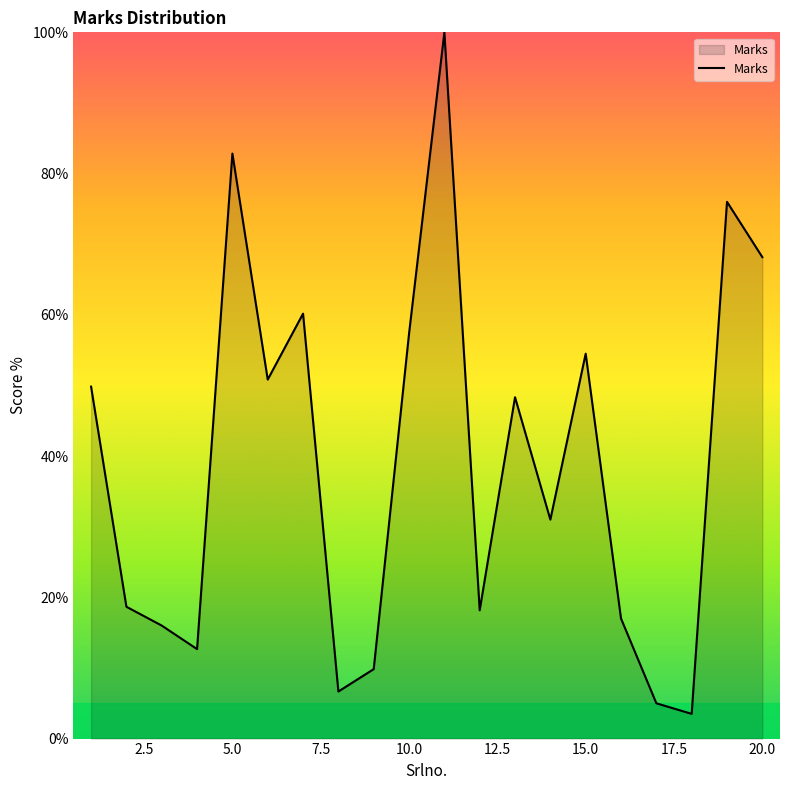

What is the sum of all values?

786.5